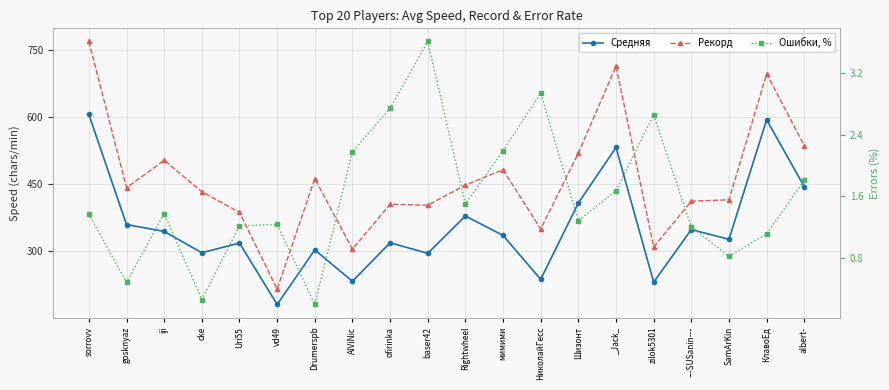

True or false: Рекорд and Средняя cross at least once.

False